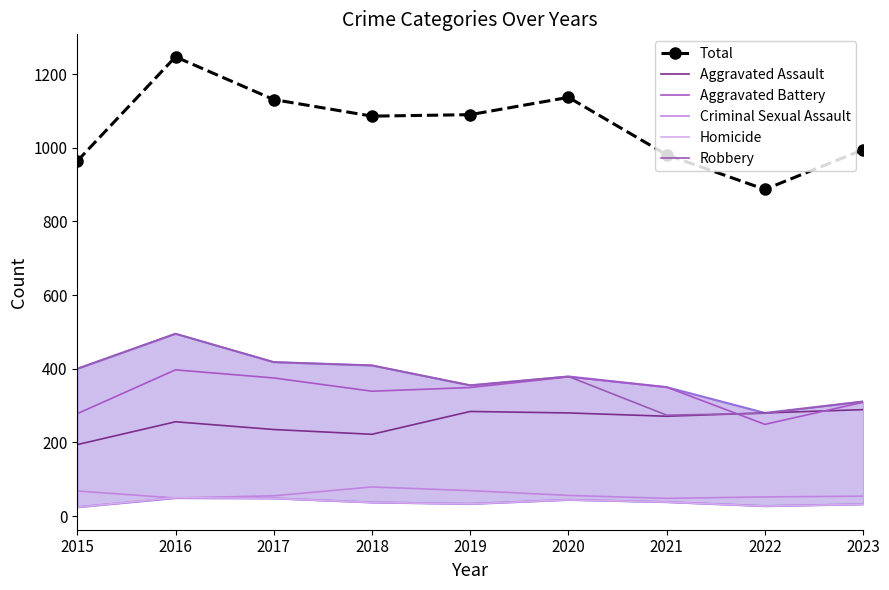

Which series ends up on top after the final intersection of Criminal Sexual Assault and Homicide?

Criminal Sexual Assault